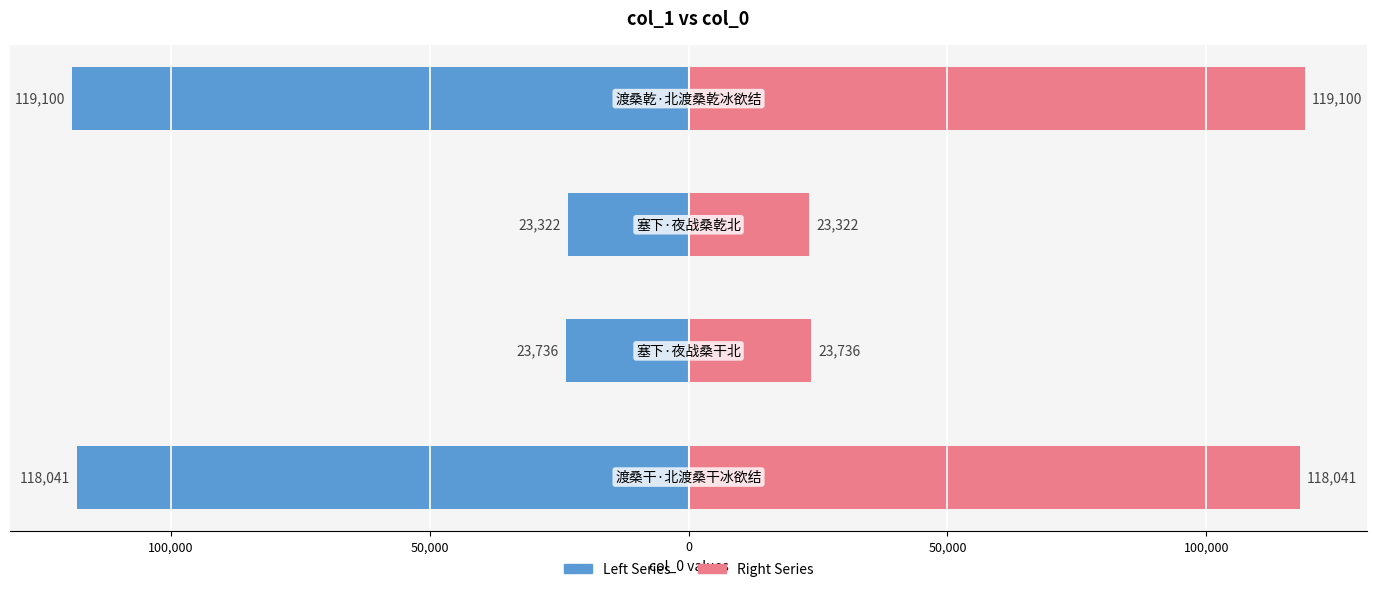

Rank the series by their average value, from highest to lowest.

渡/塞 (Right), 渡/塞 (Left)